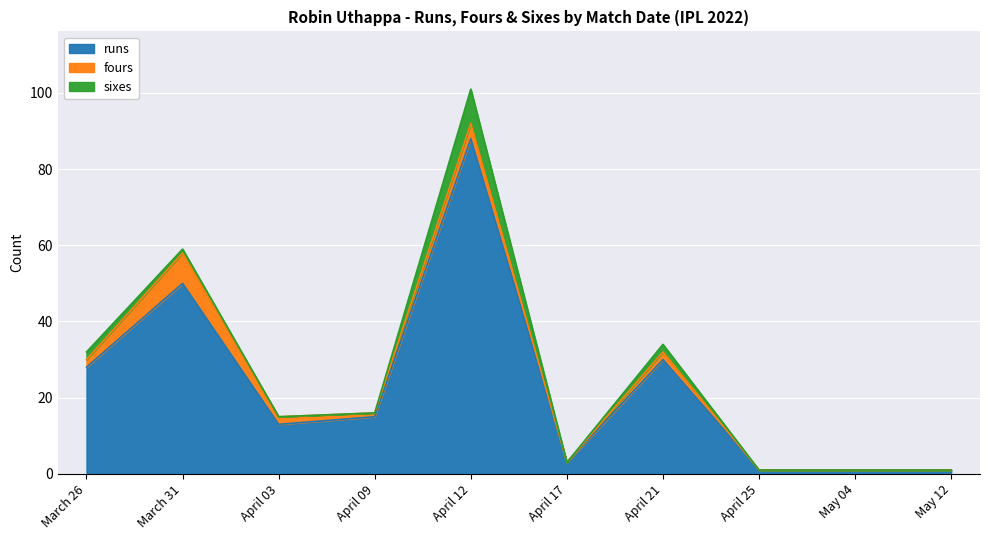

At which category is the sum across all series the highest?

April 12